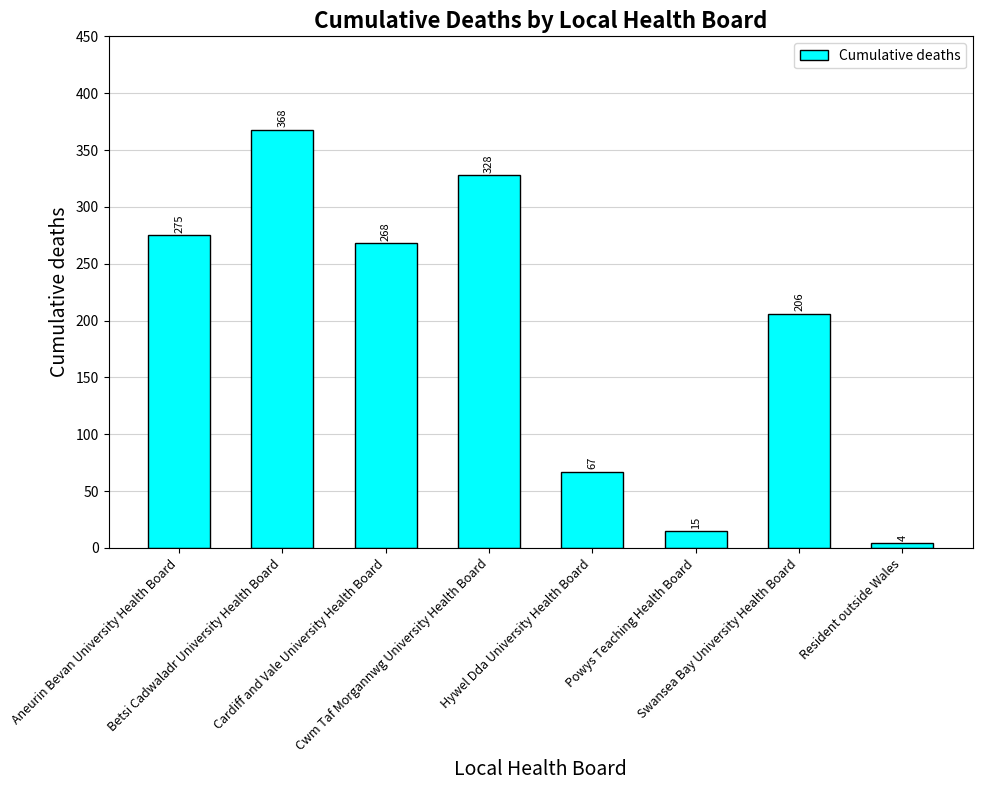

At which category does the chart reach its minimum across all series?

Resident outside Wales